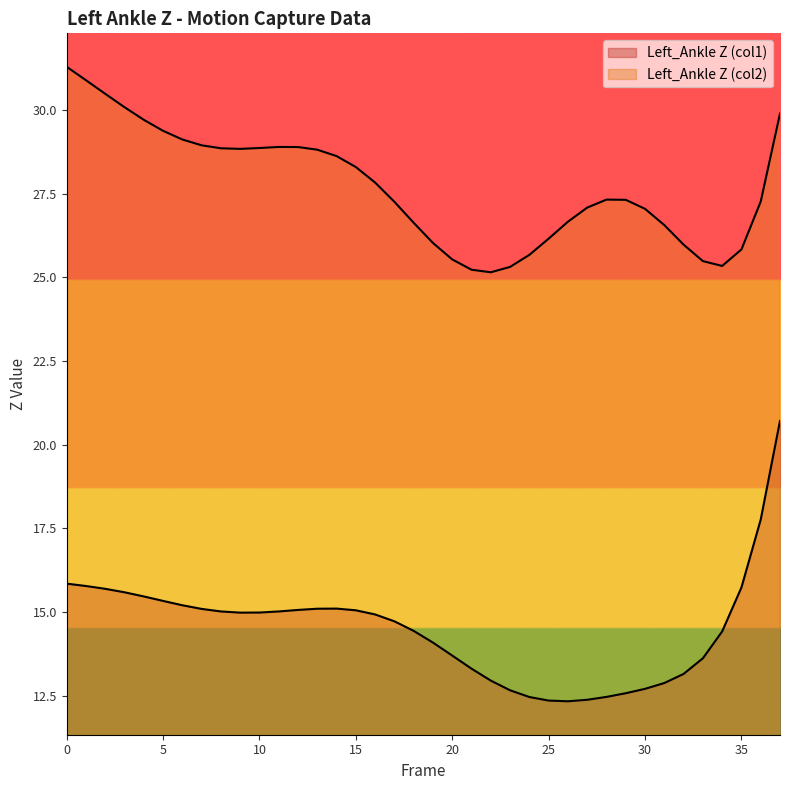

What is the maximum value for Left_Ankle Z (col2)?

31.3